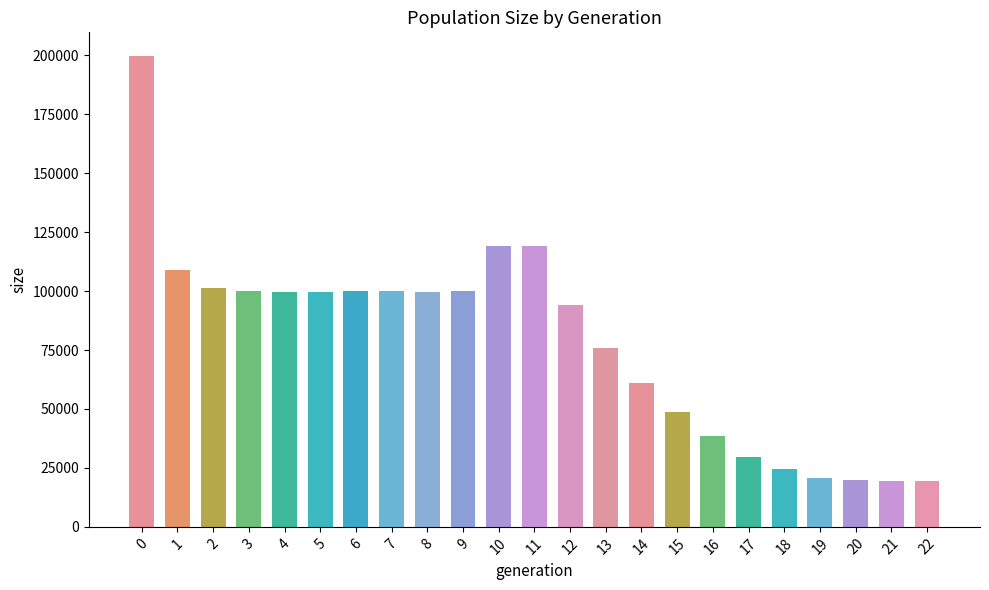

What is the sum of the values at 18 and 0?

224409